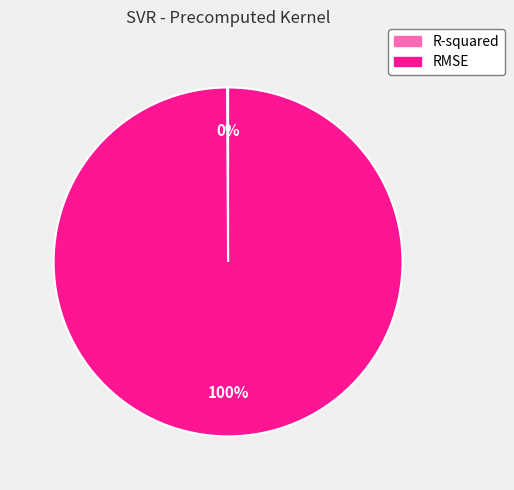

What percentage is the RMSE slice, to the nearest percent?

100%